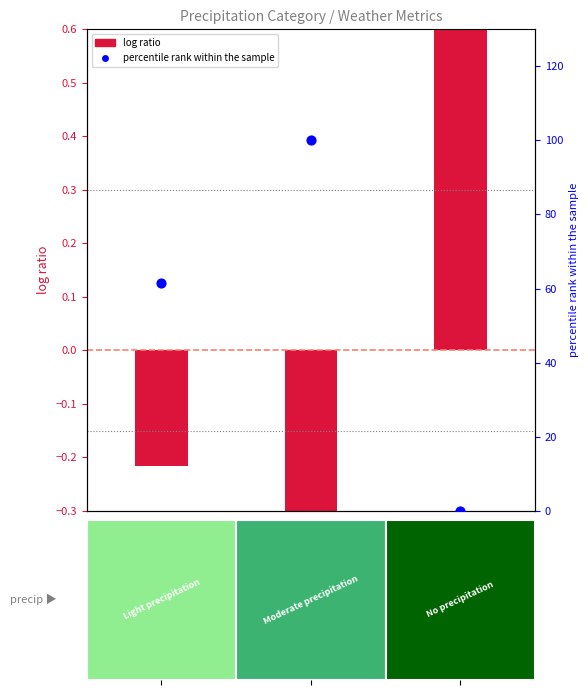

Is the value of log ratio (wind_degree) at 0 greater than the value of percentile rank (windgust) at 0?

No